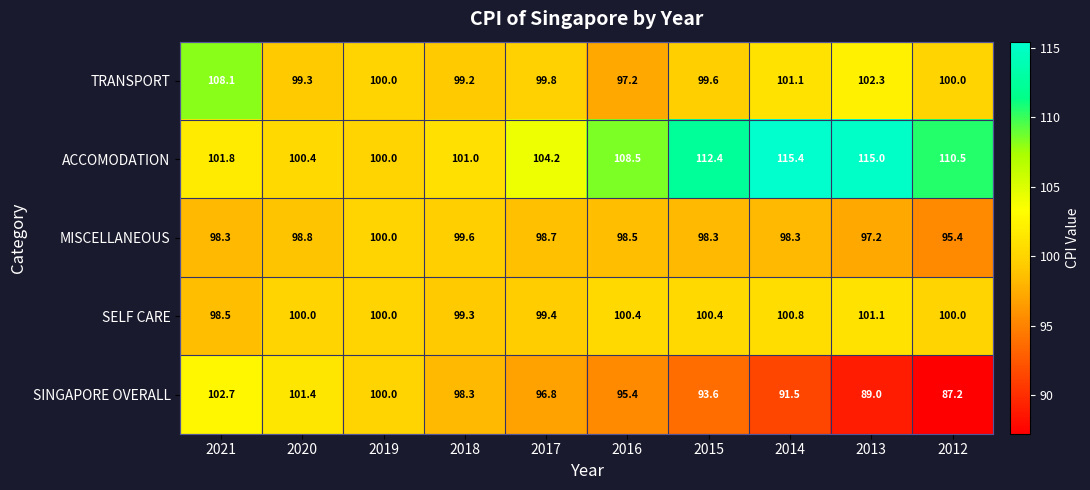

Which series has the largest total across all categories?

ACCOMODATION